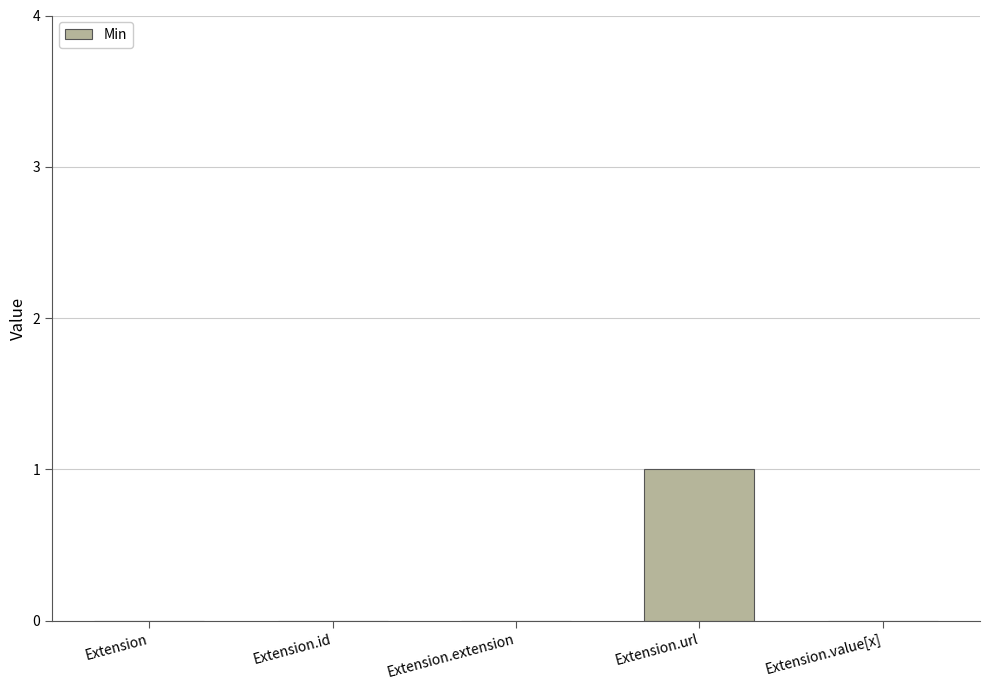

True or false: the data shows 0 at Extension.

True